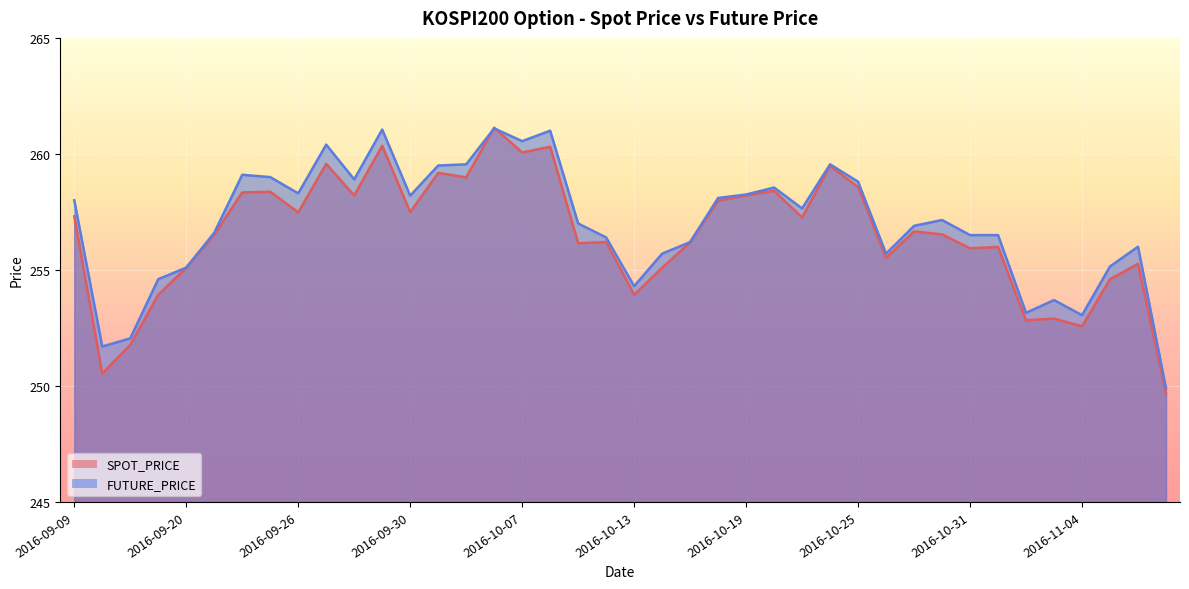

Reading left to right, what are all the values shown in this chart?

SPOT_PRICE: 2016-09-09=257.3	2016-09-12=250.5	2016-09-13=251.8	2016-09-19=253.9	2016-09-20=255.1	2016-09-21=256.5	2016-09-22=258.3	2016-09-23=258.4	2016-09-26=257.5	2016-09-27=259.6	2016-09-28=258.2	2016-09-29=260.4	2016-09-30=257.5	2016-10-04=259.2	2016-10-05=259.0	2016-10-06=261.1	2016-10-07=260.1	2016-10-10=260.3	2016-10-11=256.1	2016-10-12=256.2	2016-10-13=253.9	2016-10-14=255.1	2016-10-17=256.2	2016-10-18=258.0	2016-10-19=258.2	2016-10-20=258.4	2016-10-21=257.3	2016-10-24=259.5	2016-10-25=258.6	2016-10-26=255.5	2016-10-27=256.7	2016-10-28=256.5	2016-10-31=255.9	2016-11-01=256.0	2016-11-02=252.8	2016-11-03=252.9	2016-11-04=252.6	2016-11-07=254.6	2016-11-08=255.3	2016-11-09=249.7
FUTURE_PRICE: 2016-09-09=258.0	2016-09-12=251.7	2016-09-13=252.1	2016-09-19=254.6	2016-09-20=255.1	2016-09-21=256.6	2016-09-22=259.1	2016-09-23=259.0	2016-09-26=258.3	2016-09-27=260.4	2016-09-28=258.9	2016-09-29=261.1	2016-09-30=258.2	2016-10-04=259.5	2016-10-05=259.6	2016-10-06=261.1	2016-10-07=260.6	2016-10-10=261.0	2016-10-11=257.0	2016-10-12=256.4	2016-10-13=254.3	2016-10-14=255.7	2016-10-17=256.2	2016-10-18=258.1	2016-10-19=258.2	2016-10-20=258.6	2016-10-21=257.6	2016-10-24=259.6	2016-10-25=258.8	2016-10-26=255.7	2016-10-27=256.9	2016-10-28=257.1	2016-10-31=256.5	2016-11-01=256.5	2016-11-02=253.2	2016-11-03=253.7	2016-11-04=253.1	2016-11-07=255.2	2016-11-08=256.0	2016-11-09=249.9